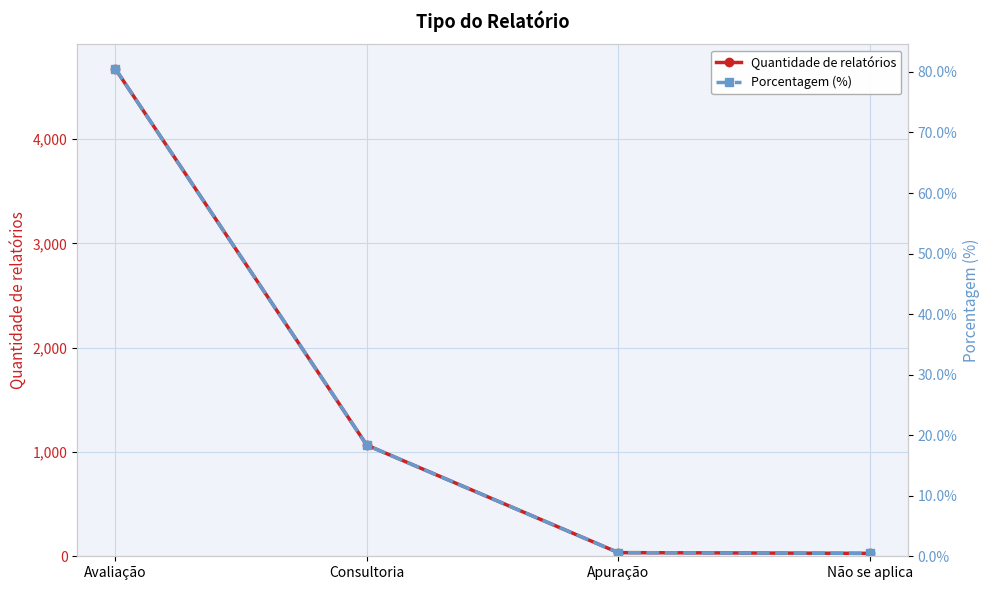

How many lines are shown in the chart?

2